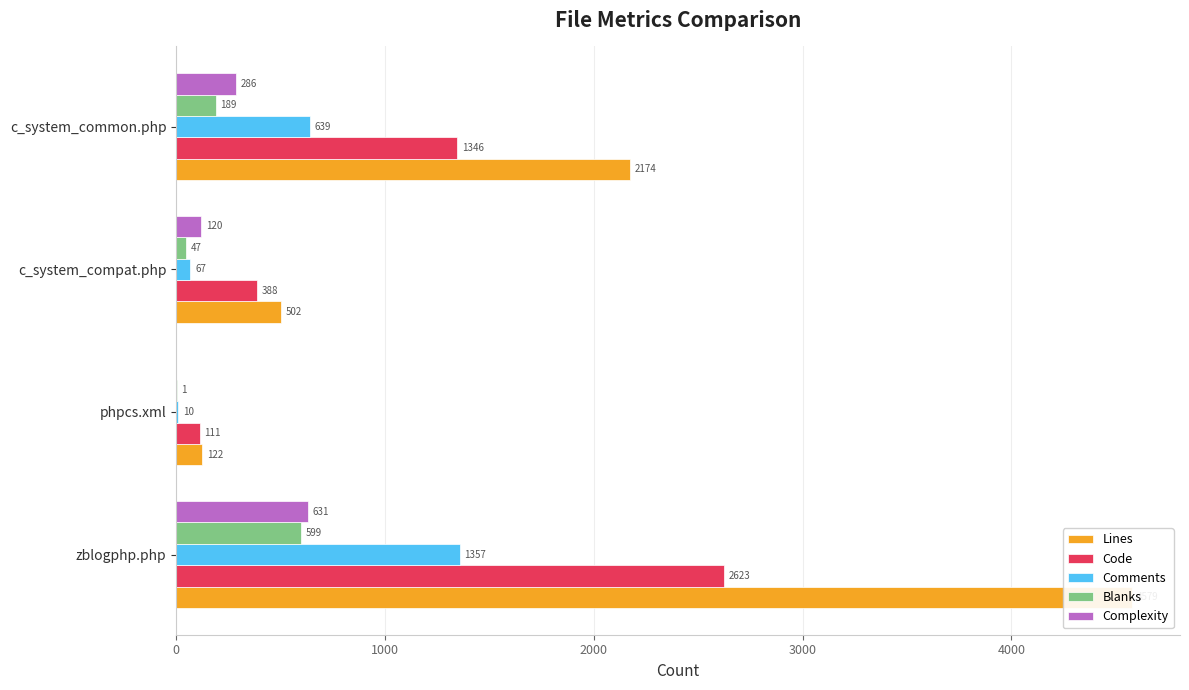

How many Code values are between 388 and 2623?

3